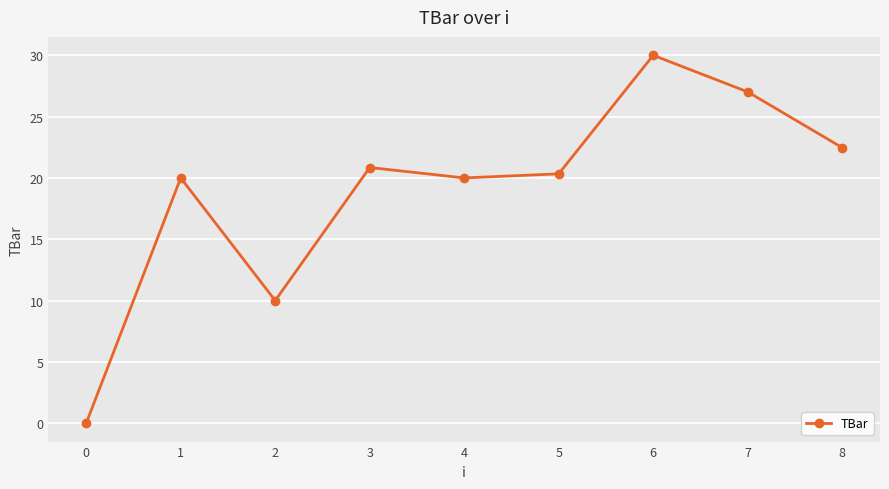

What is the difference between the maximum and minimum values?

30.0